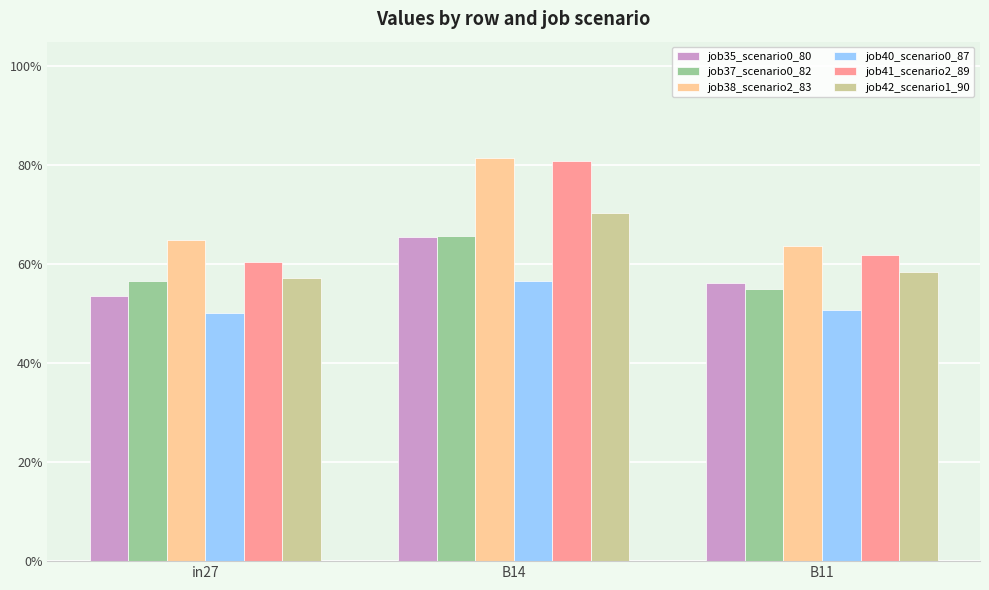

The value of job37_scenario0_82 at in27 is 0.6. True or false?

True